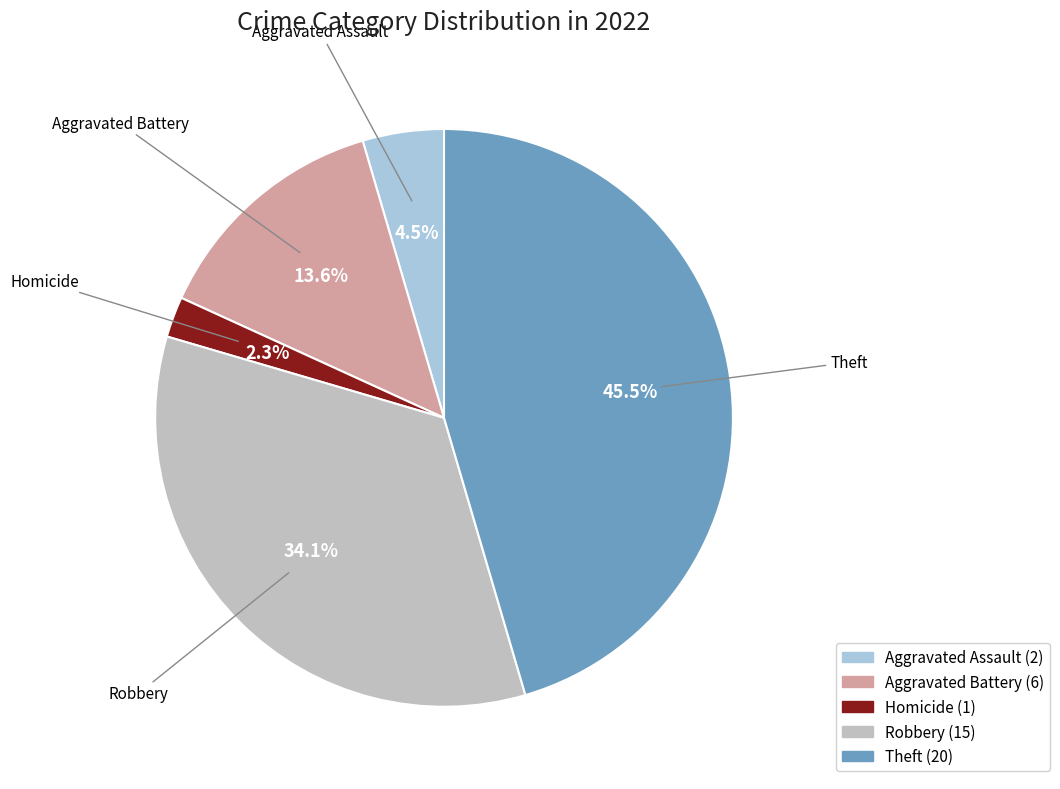

Is there a majority slice in this chart?

No